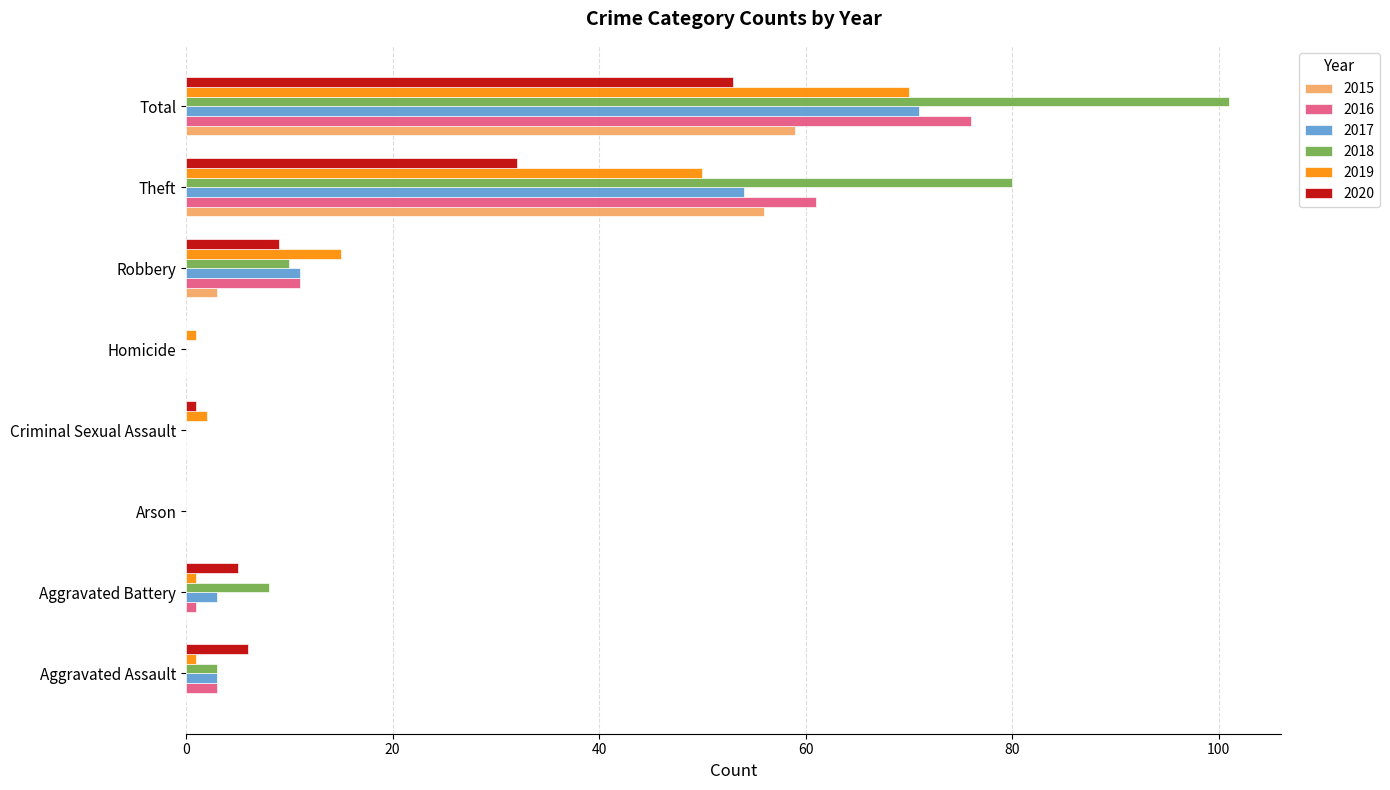

The value of 2017 at Aggravated Battery is 3. True or false?

True